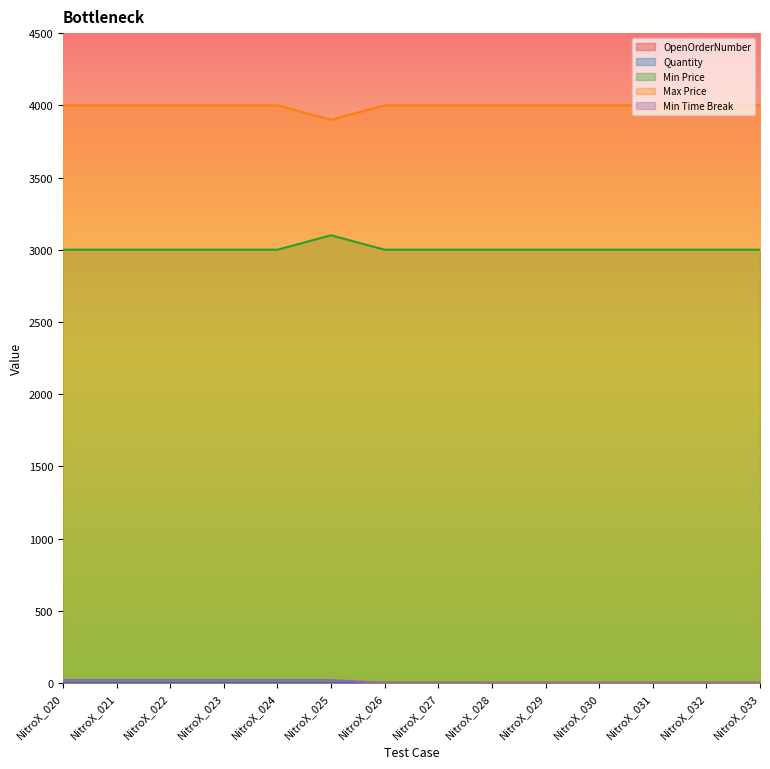

How many series are shown in this chart?

5